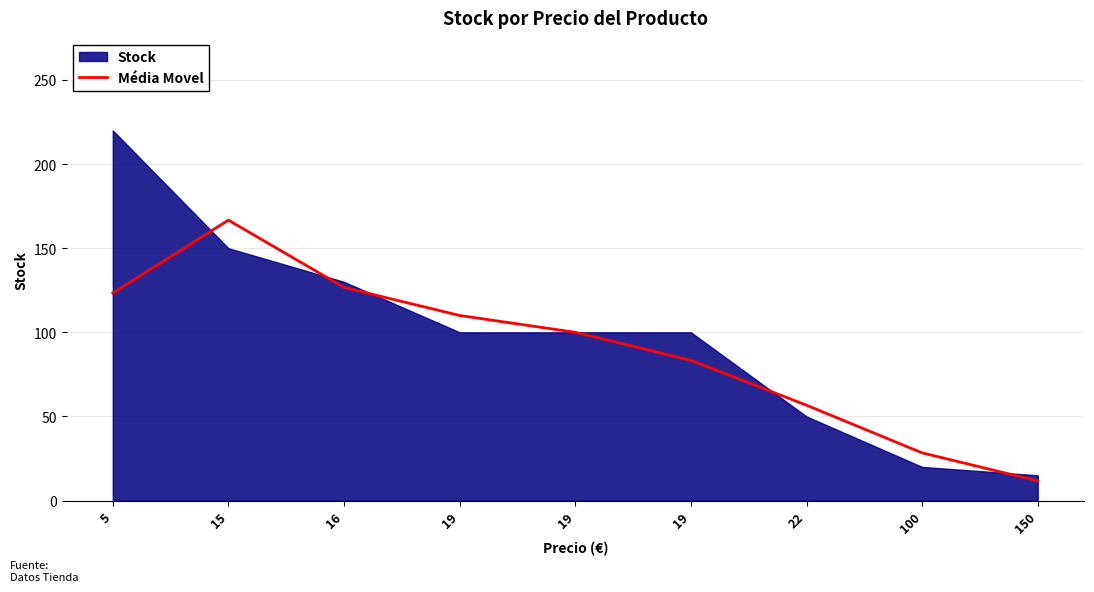

True or false: the data has more than 2 interior local peaks.

False